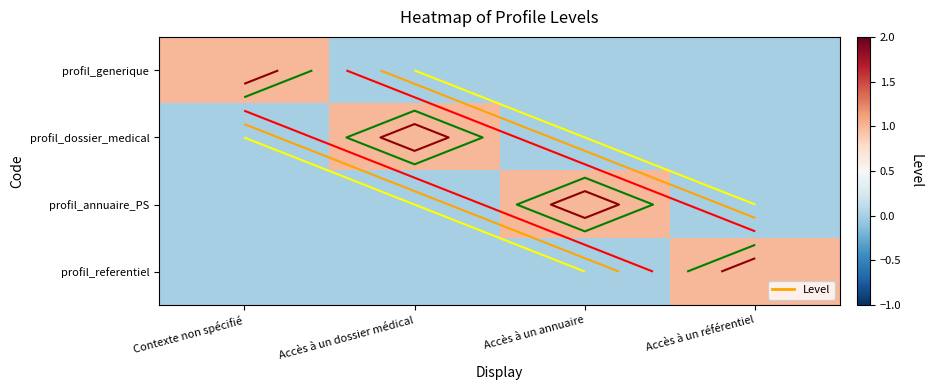

Which series has the widest spread of values?

profil_generique